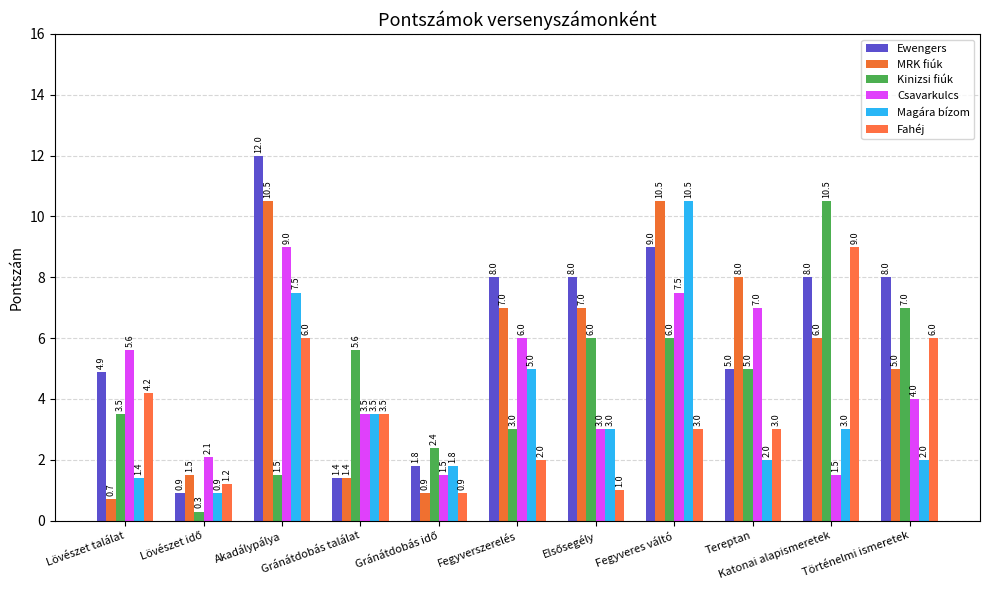

What is the difference between the highest and lowest values at Katonai alapismeretek?

9.0